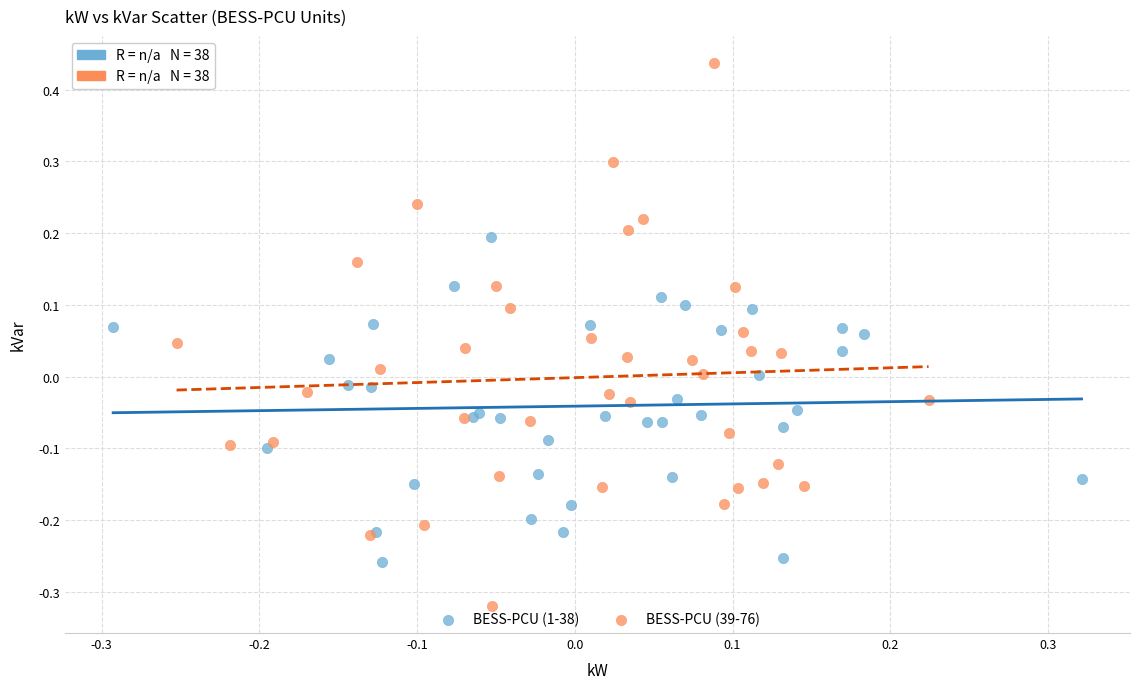

Which series has the largest Y range (max minus min)?

BESS-PCU (39-76)